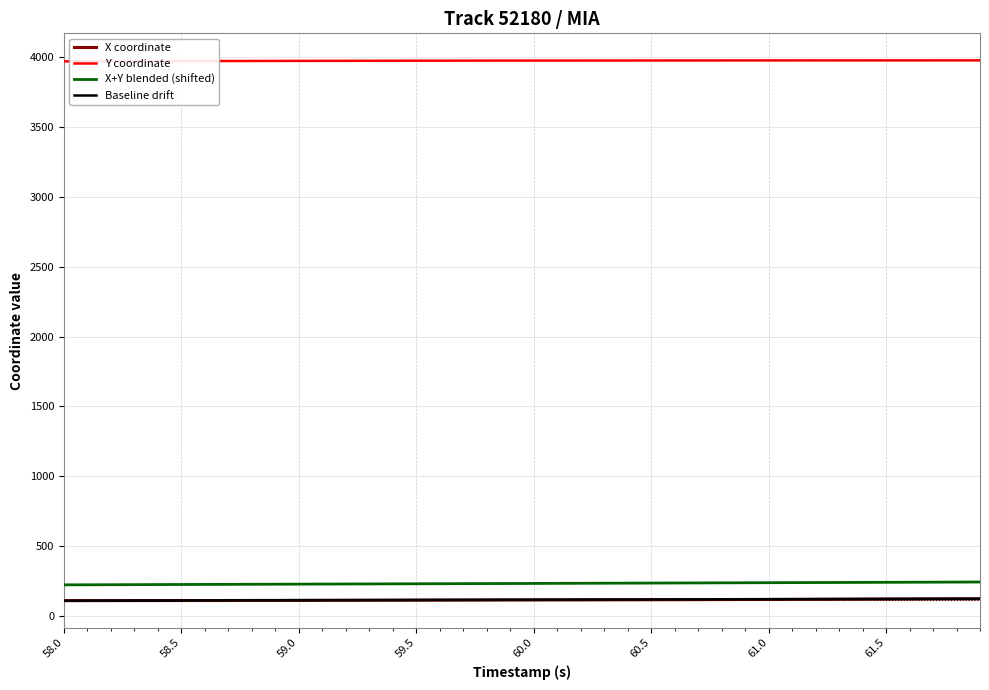

Count the number of data series in this chart.

4